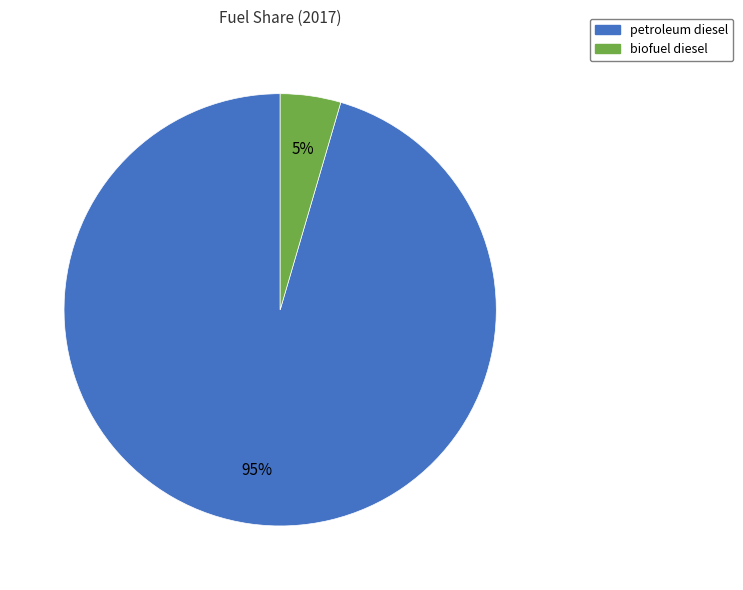

What percentage is the biofuel diesel slice, to the nearest percent?

5%